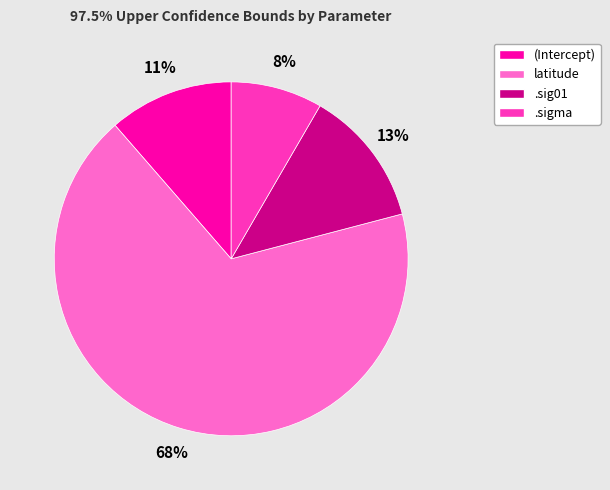

To the nearest percent, what percentage of the pie is .sigma?

8%